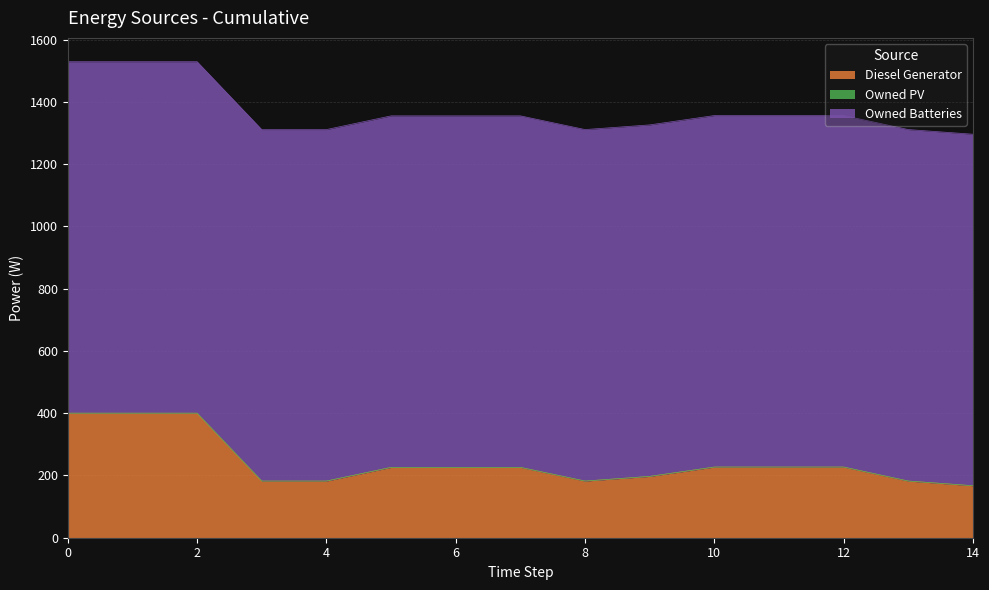

Which series has the largest range (max minus min)?

Diesel Generator